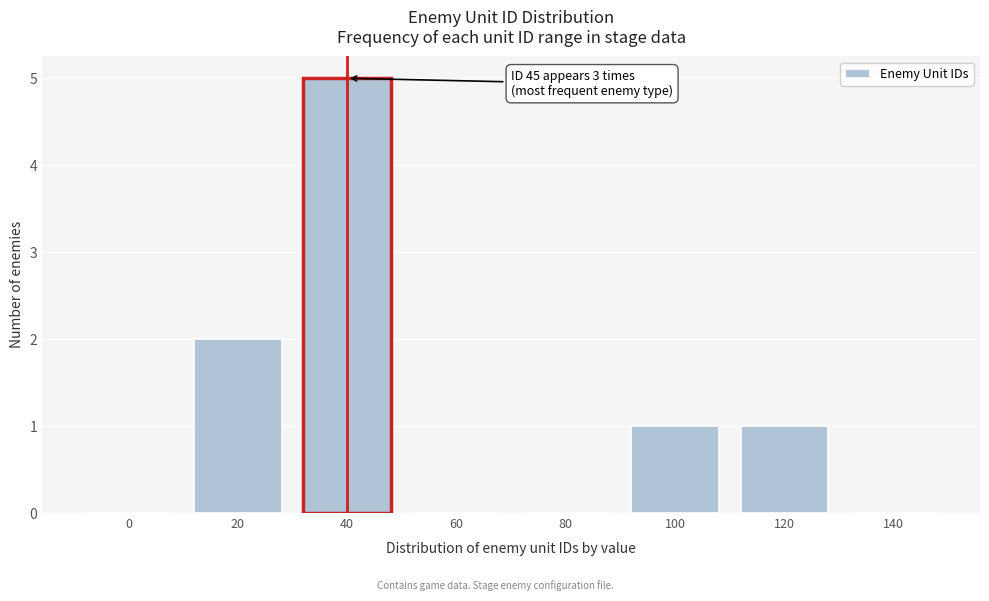

Reading left to right, extract all data points from this chart.

0=0	20=2	40=5	60=0	80=0	100=1	120=1	140=0